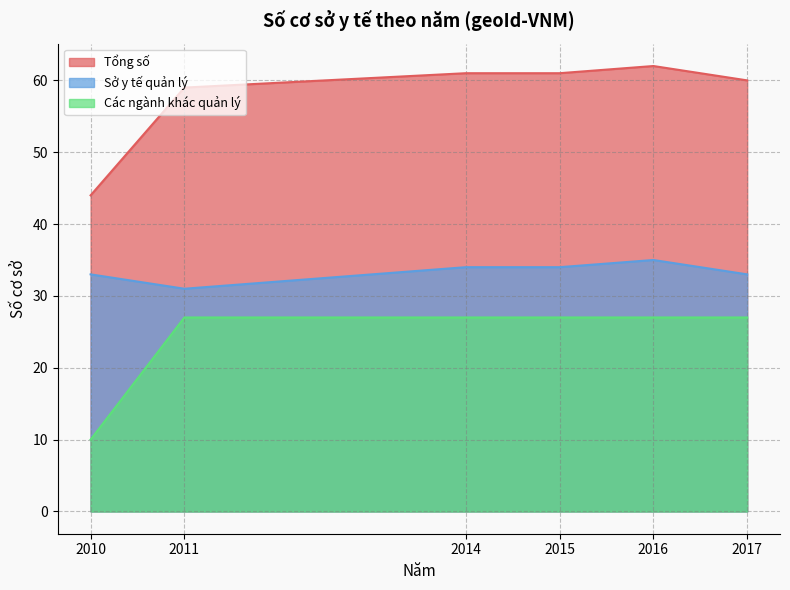

What is the value of the Sở y tế quản lý point at the 3rd from the left?

34